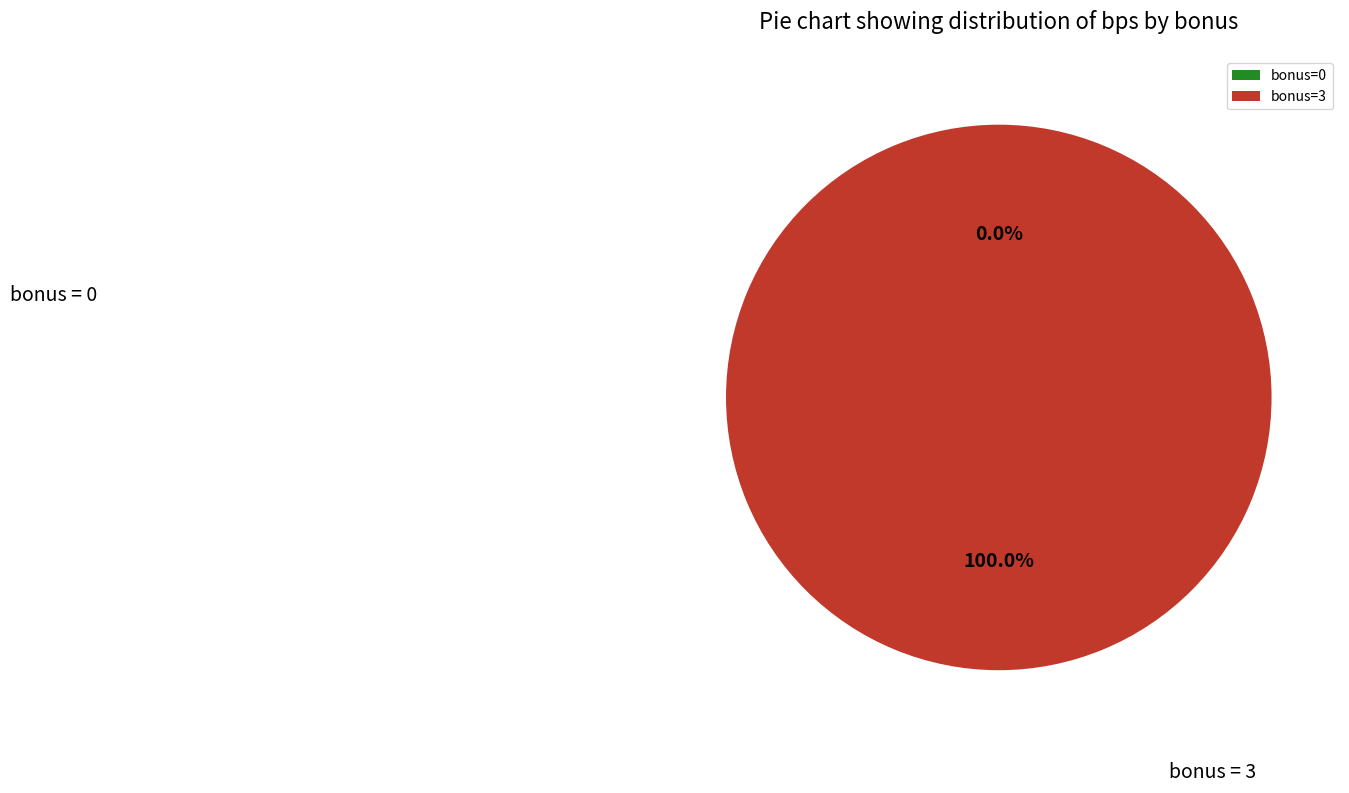

Which category has the biggest portion of the pie?

3